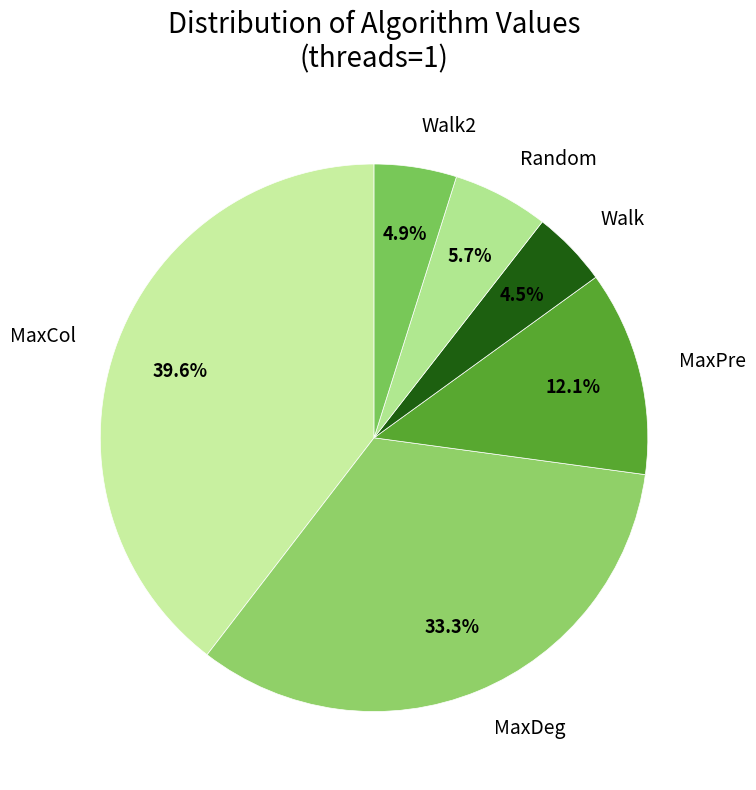

Approximately how many times larger is the value at MaxCol compared to Walk?

8.8